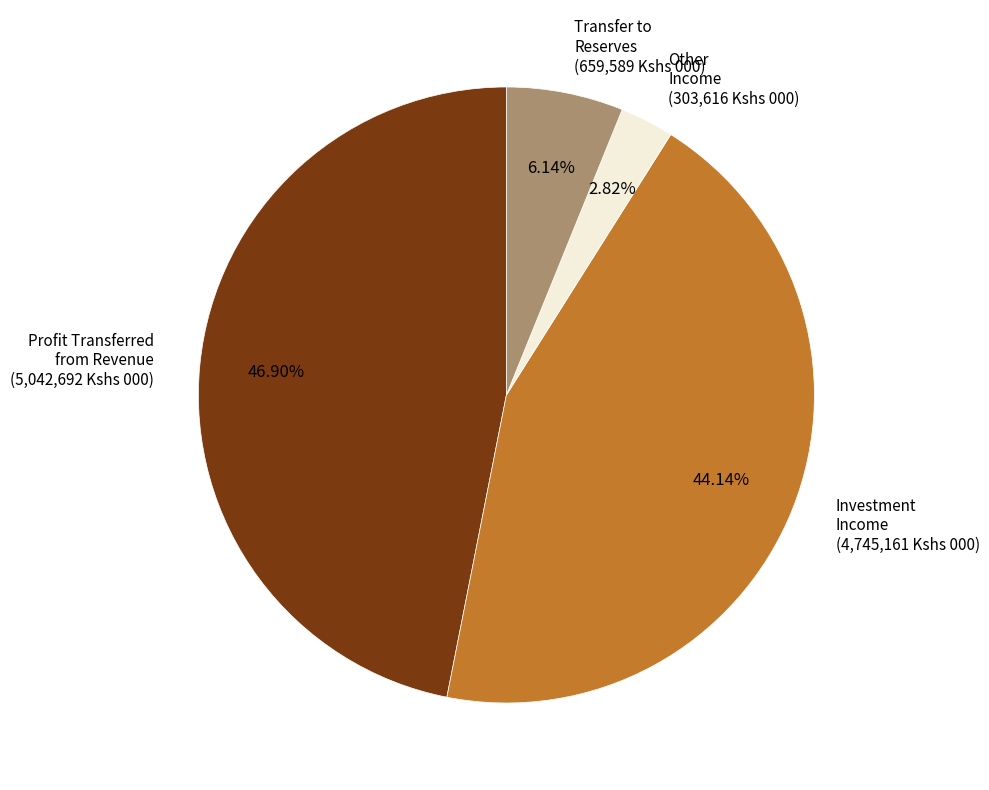

To the nearest percent, what is the difference between the largest and smallest slice percentages?

44%